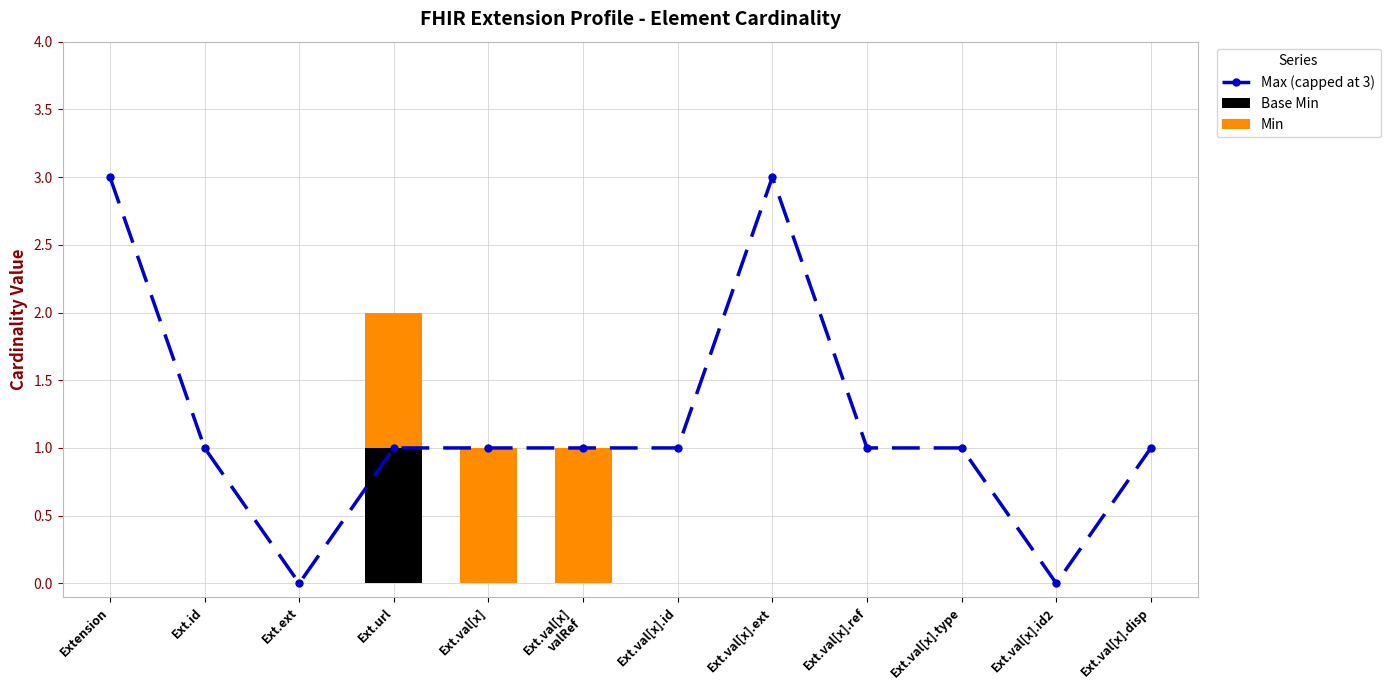

How many distinct data groups are displayed?

3